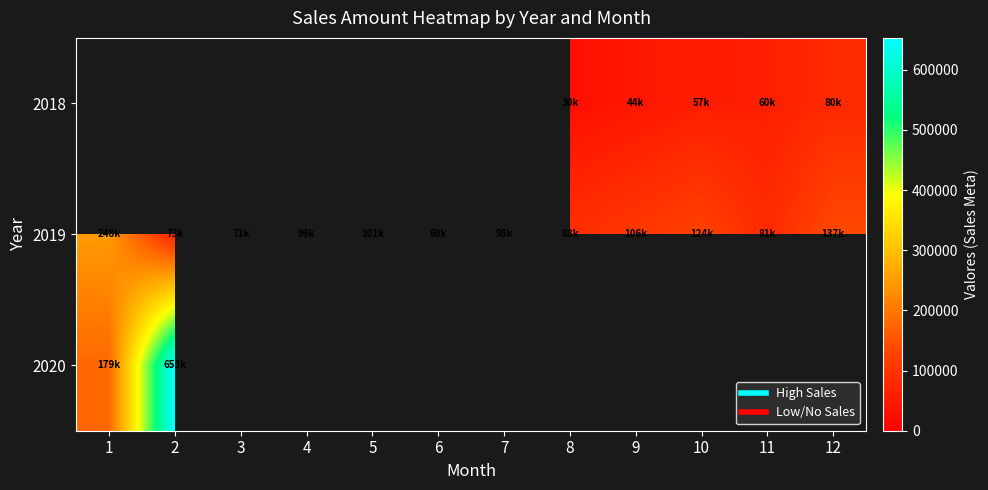

True or false: 2020 has a value of 946203.2 at 2.

False